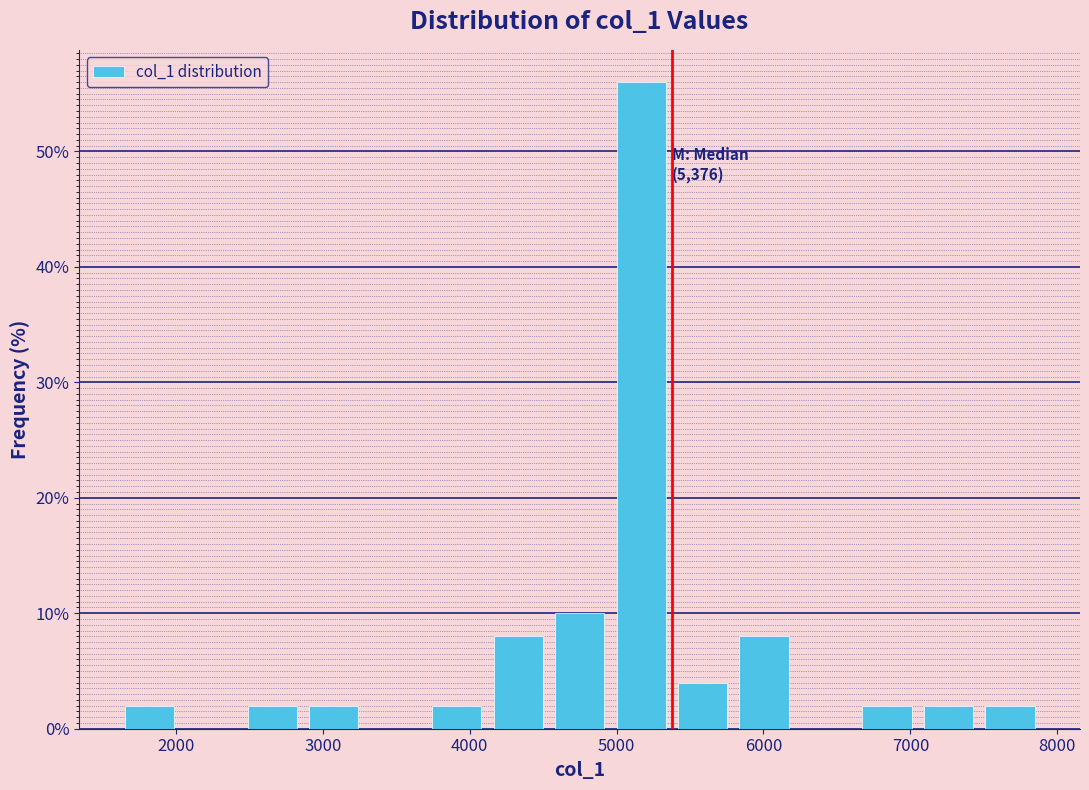

Over which range of the x-axis is the bar tallest?

5000 to 5400